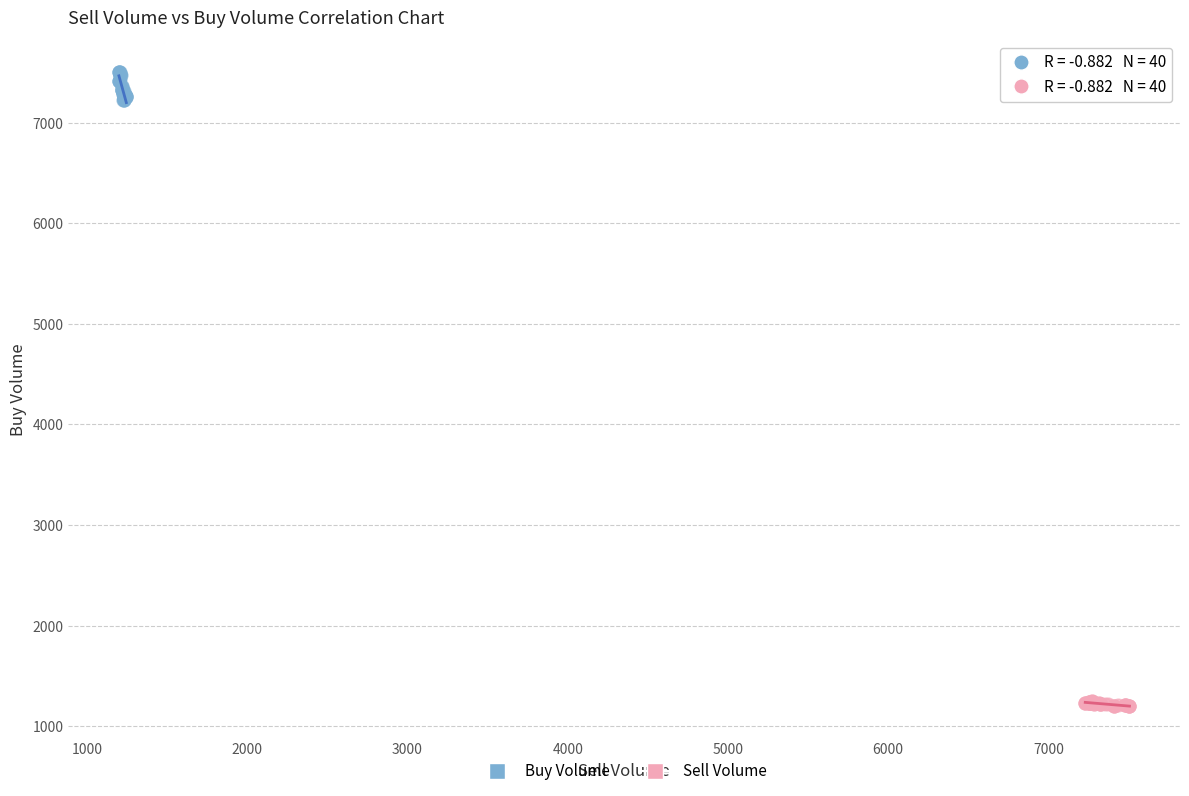

Which series reaches the maximum Y coordinate?

Buy Volume